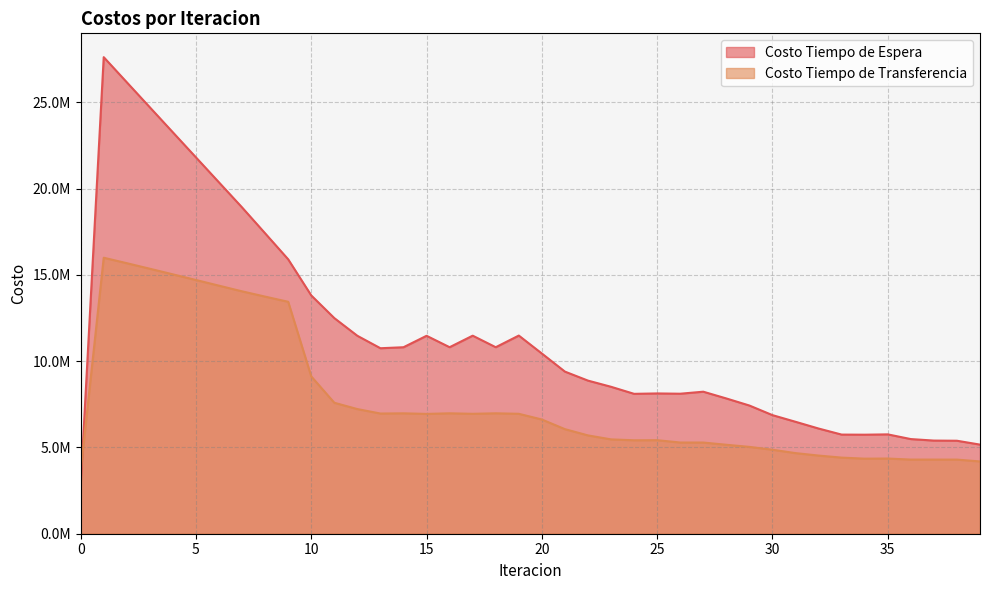

Reading right to left, extract all data points from this chart.

Costo Tiempo de Espera: 39=5164449.0	38=5388342.9	37=5397582.4	36=5484589.4	35=5757388.6	34=5738898.5	33=5744715.9	32=6095712.3	31=6487000.4	30=6872165.8	29=7428961.1	28=7838715.6	27=8230413.0	26=8113449.6	25=8129706.7	24=8106571.3	23=8515168.5	22=8872997.1	21=9394725.1	20=10442704.0	19=11483445.8	18=10807863.5	17=11477256.0	16=10808465.2	15=11470105.3	14=10807323.3	13=10749047.8	12=11470211.0	11=12495692.0	10=13808672.8	9=15901267.9	8=17407406.3	7=18908106.3	6=20358436.3	5=21808694.5	4=23259253.0	3=24710518.0	2=26162987.9	1=27617345.6	0=2761734.6
Costo Tiempo de Transferencia: 39=4188646.6	38=4295626.8	37=4296272.7	36=4296914.7	35=4357578.2	34=4350080.5	33=4410918.4	32=4529322.2	31=4671610.3	30=4867545.7	29=5032516.6	28=5155285.7	27=5284144.3	26=5285332.5	25=5420251.7	24=5415026.7	23=5467444.7	22=5697860.5	21=6060089.4	20=6618917.8	19=6949727.6	18=6978487.0	17=6949406.5	16=6978191.2	15=6943728.6	14=6977066.8	13=6965098.6	12=7223403.0	11=7589634.1	10=9116413.8	9=13440811.2	8=13740650.9	7=14046478.2	6=14374744.9	5=14703302.5	4=15030972.1	3=15356462.0	2=15678182.7	1=15993957.8	0=3614378.6